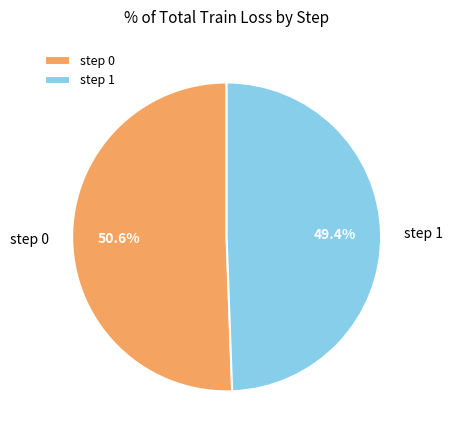

To the nearest percent, what percentage of the pie is step 1?

49%